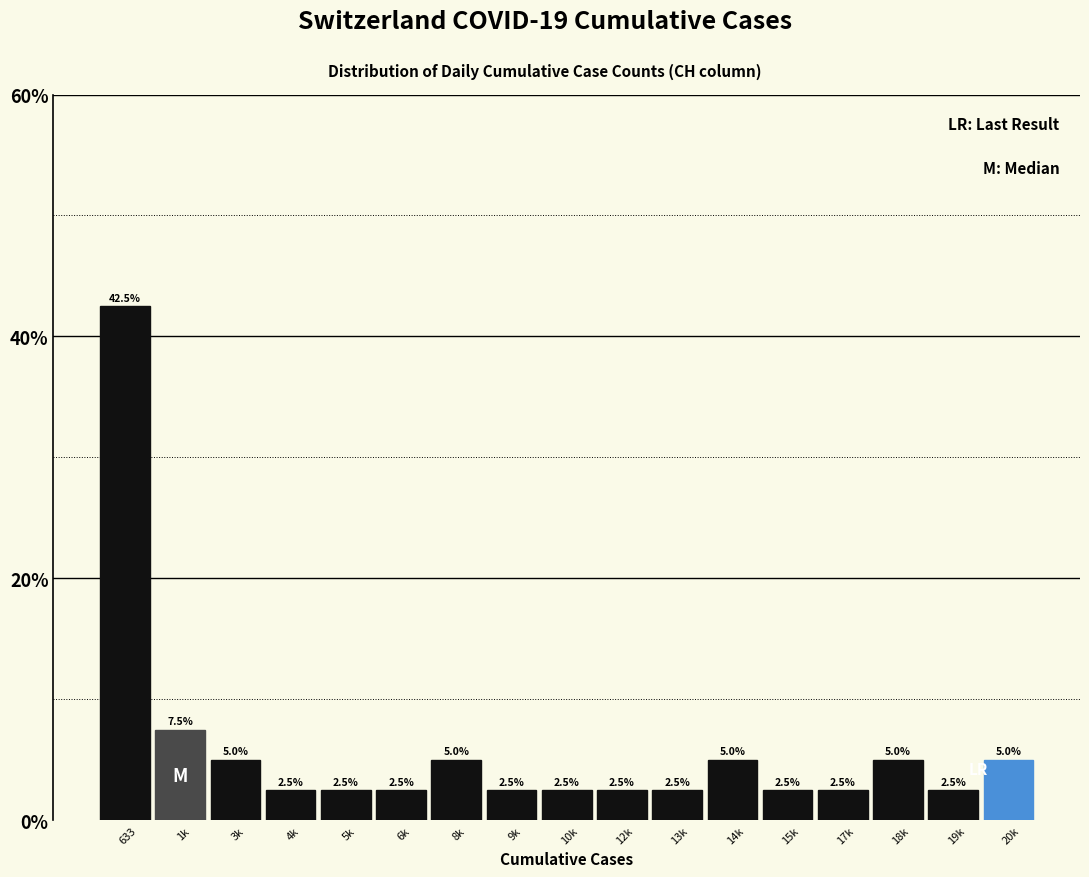

Reading left to right, list all the values displayed in this chart.

42.5	7.5	5.0	2.5	2.5	2.5	5.0	2.5	2.5	2.5	2.5	5.0	2.5	2.5	5.0	2.5	5.0